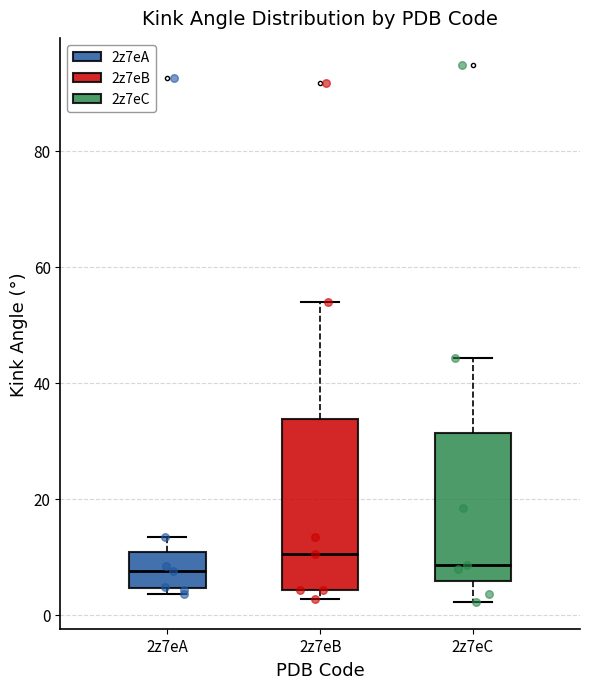

Reading left to right, read every box against the y-axis: the position of its median line, the range the box covers, and the ends of its whiskers. The values are not printed on the chart, so give them approximately, as read against the axis.

2z7eA: median 8, box 4 to 10, whiskers 4 (just below the box's lower edge) to 14
2z7eB: median 10, box 4 to 34, whiskers 2 to 54
2z7eC: median 8, box 6 to 32, whiskers 2 to 44